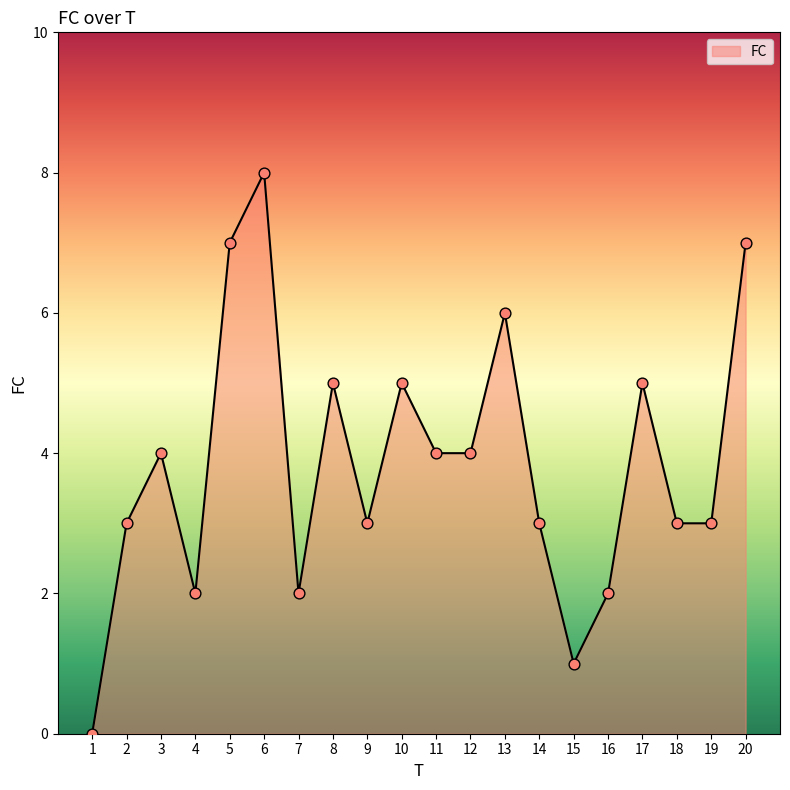

Between 16 and 14, which is larger?

14